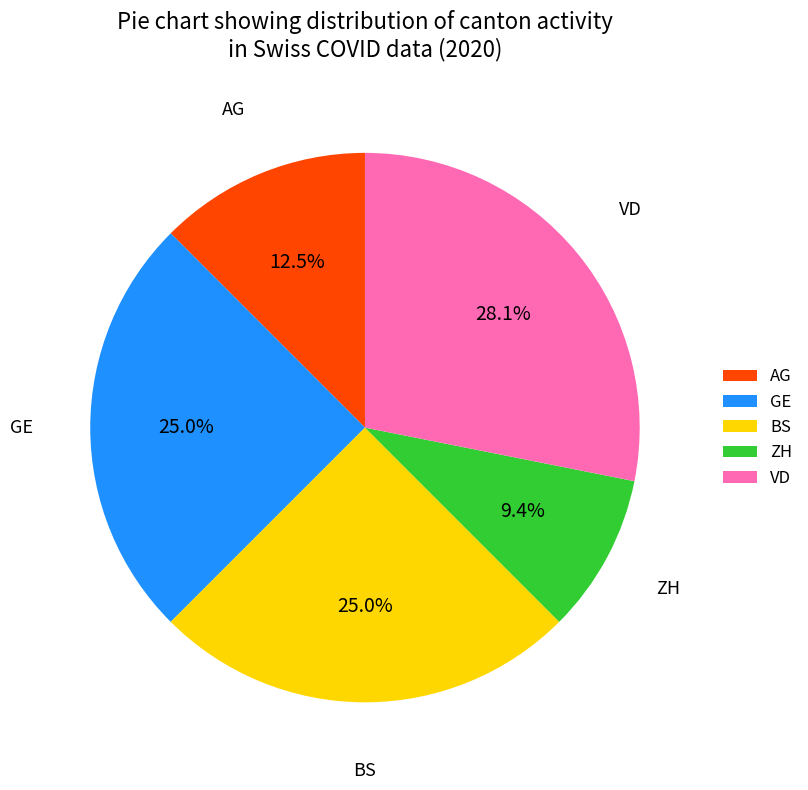

How many segments does this pie chart have?

5